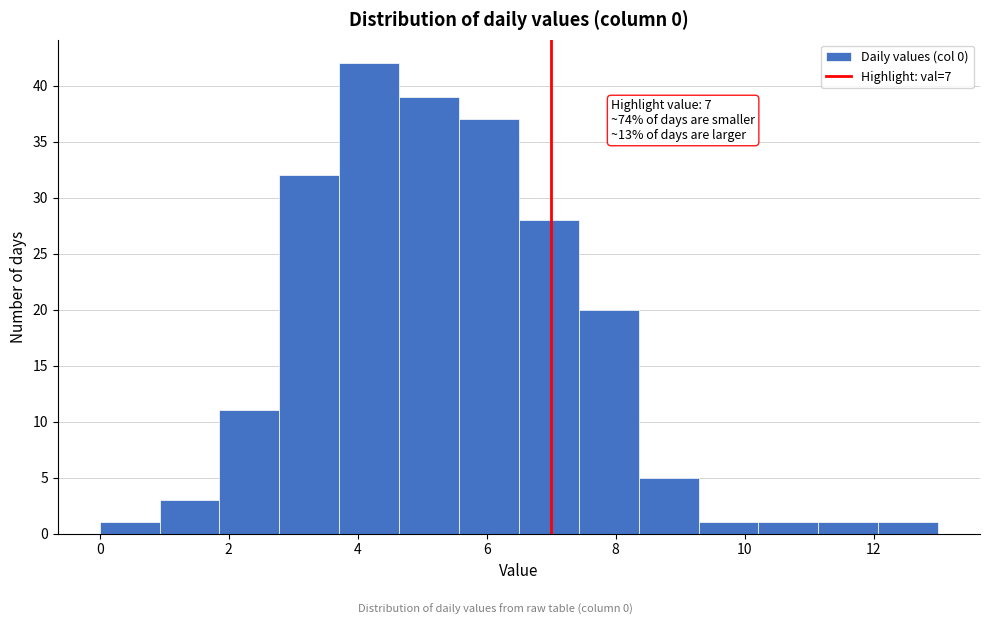

Which range on the x-axis has the tallest bar?

3.8 to 4.6